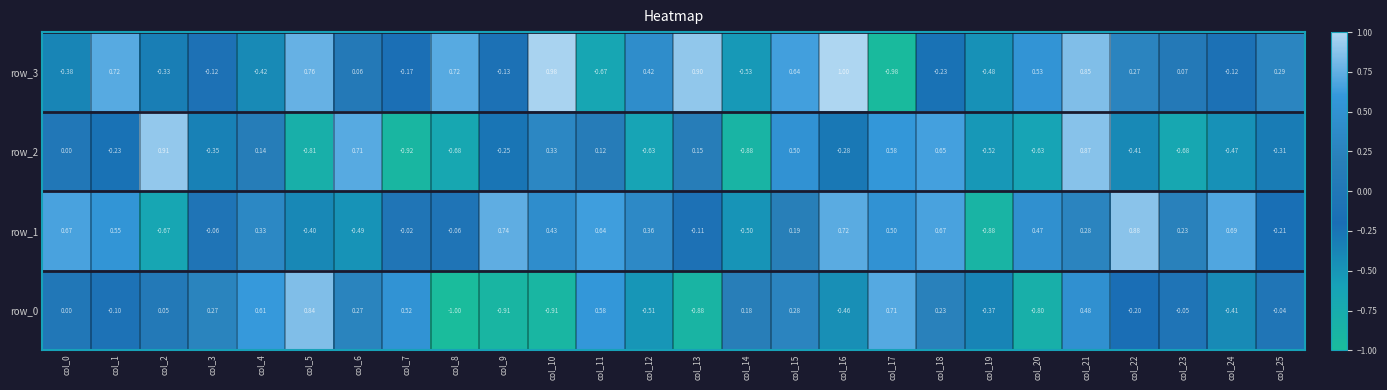

Is the value of row_2 at col_2 greater than the value of row_0 at col_0?

Yes